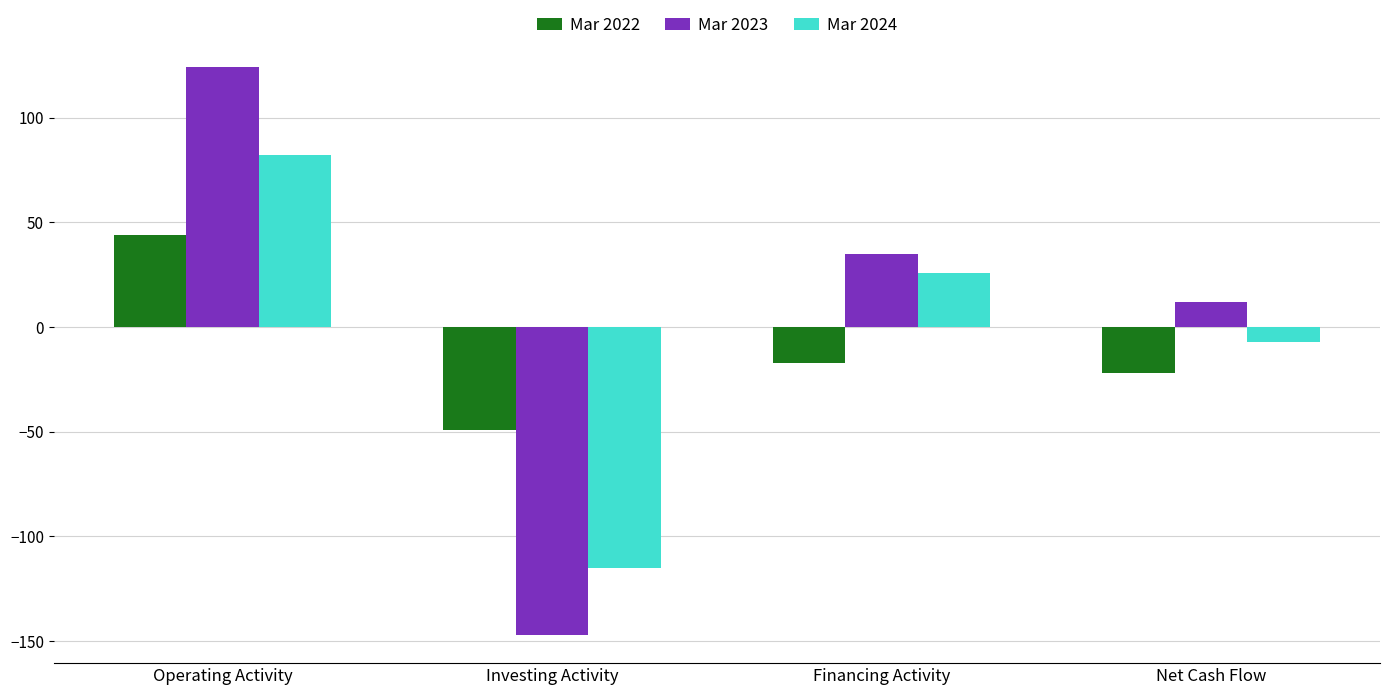

At which category does the chart reach its peak across all series?

Operating Activity